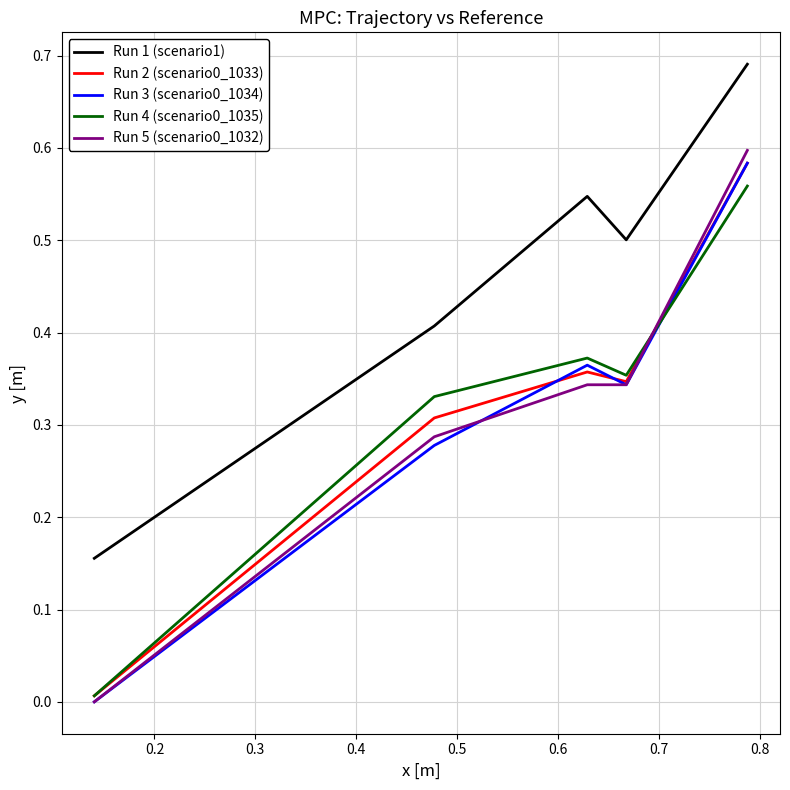

Which series has the largest total across all categories?

Run 1 (scenario1)